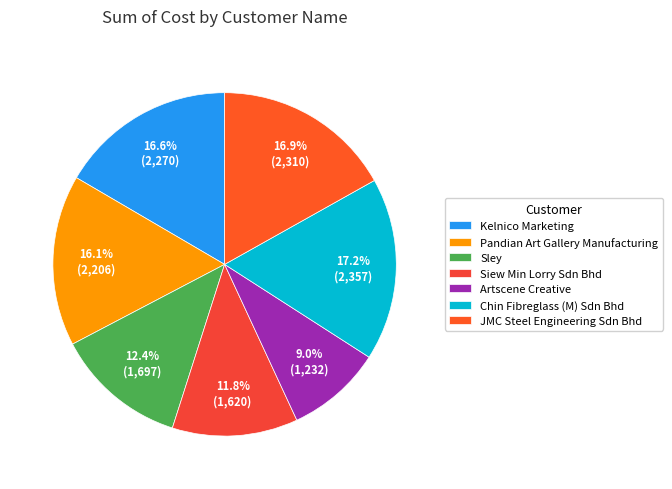

How many slices are in this pie chart?

7